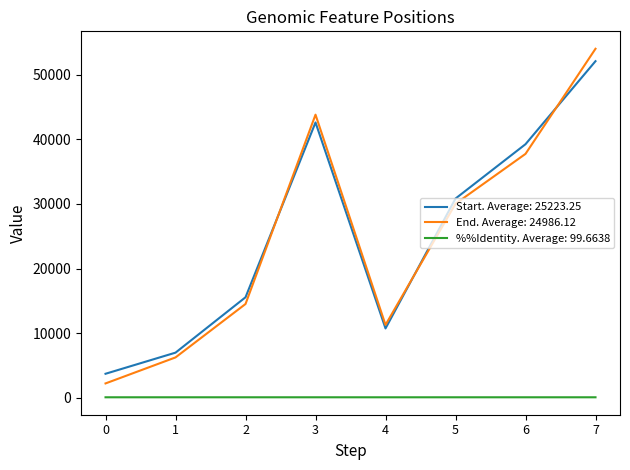

Which series has the largest range (max minus min)?

End. Average: 24986.12